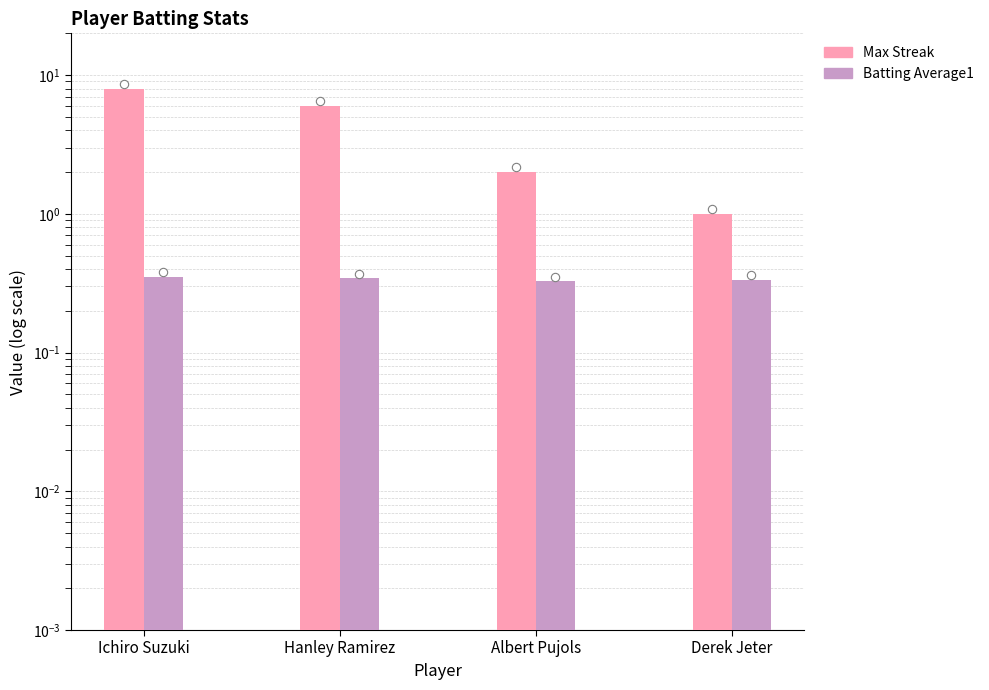

List the series in order of their peak value, highest first.

Max Streak, Batting Average1